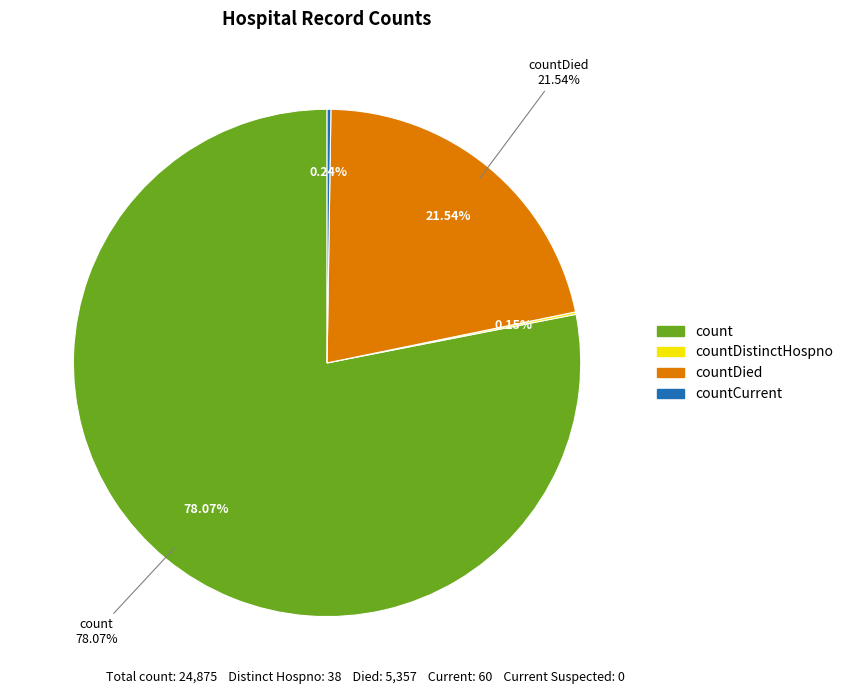

Does countDistinctHospno represent more than half of the total?

No